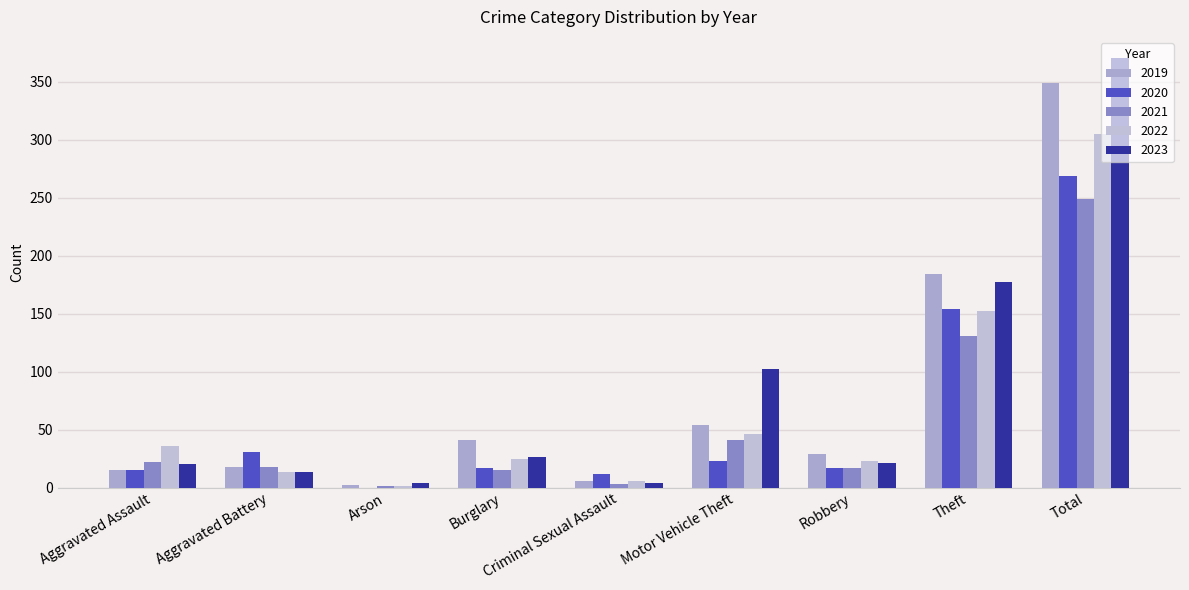

The value of 2021 at Aggravated Assault is 39. True or false?

False